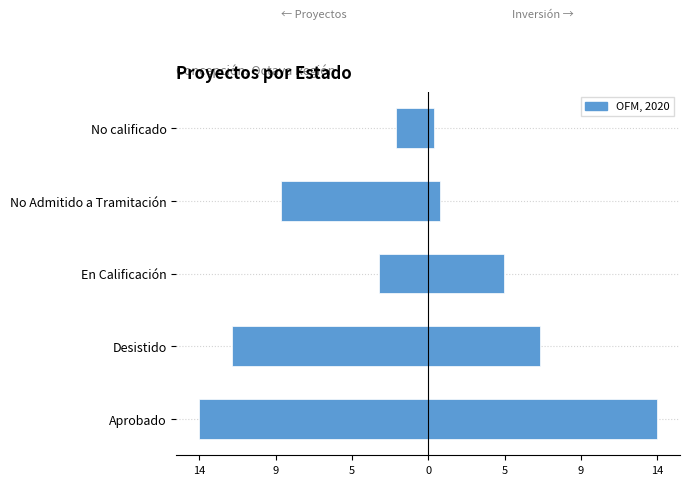

Reading left to right, list all the values displayed in this chart.

Número de Proyectos: -14.0	-12.0	-3.0	-9.0	-2.0
Inversión (norm.): 14.0	6.9	4.7	0.7	0.3